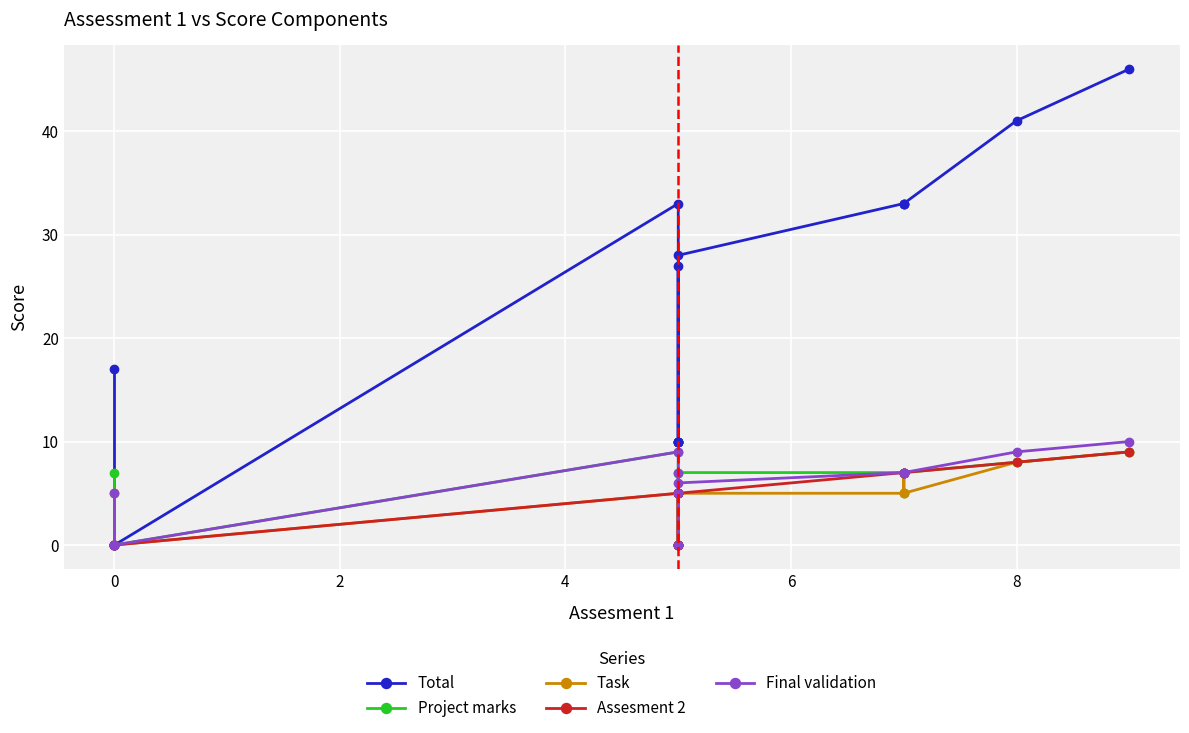

What is the difference between the maximum and minimum values in the Project marks series?

9